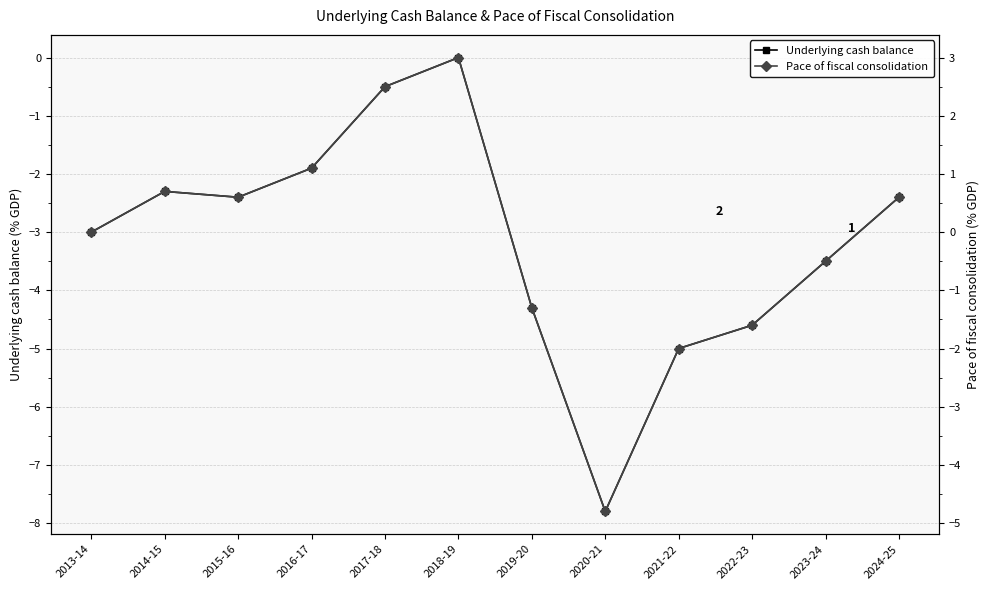

List the series in order of their overall mean, highest first.

Pace of fiscal consolidation, Underlying cash balance